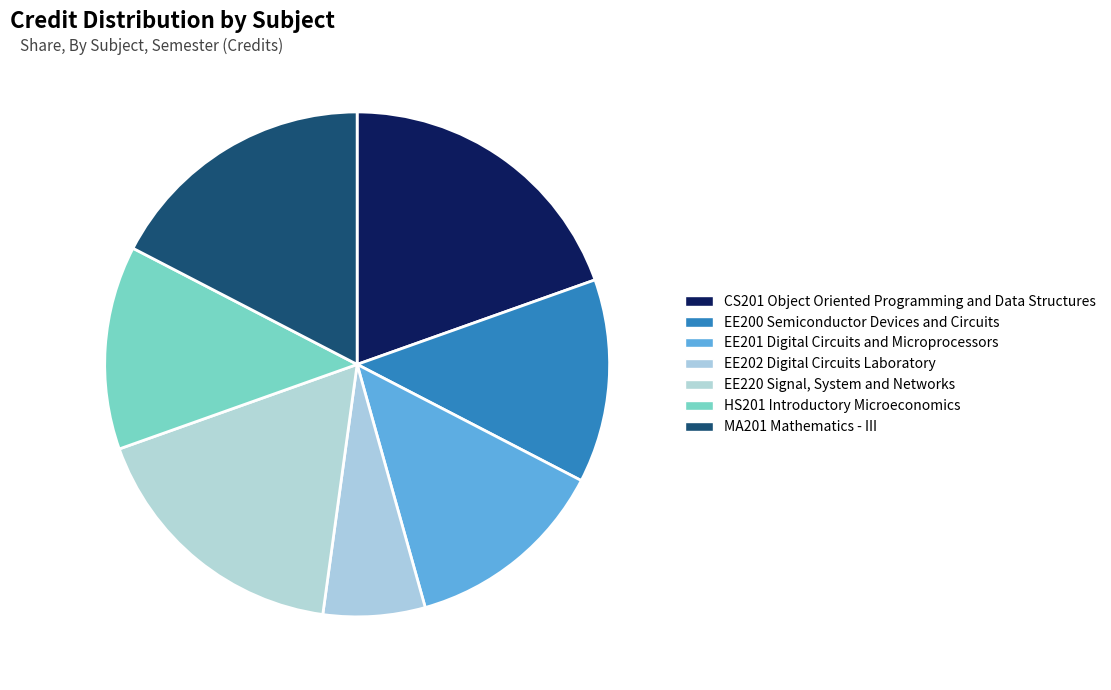

Count the number of slices in the pie.

7